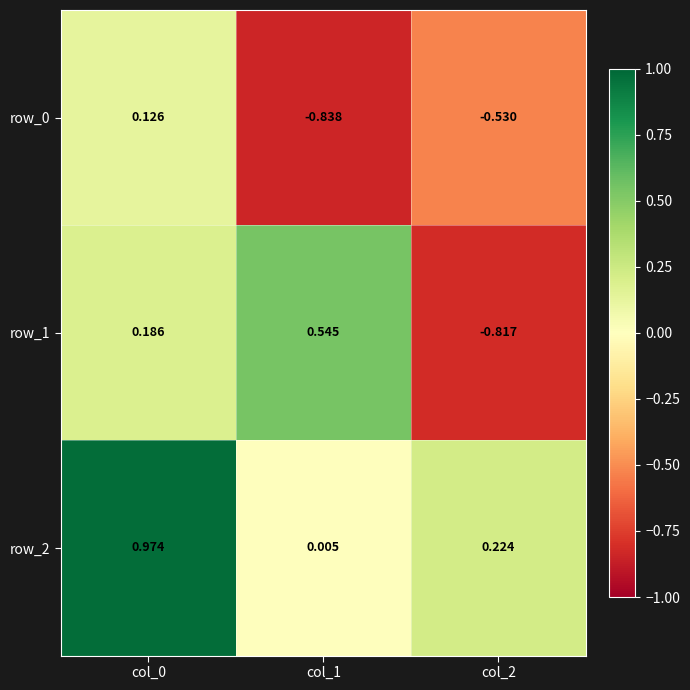

Is the value of row_2 at col_2 greater than the value of row_1 at col_0?

Yes